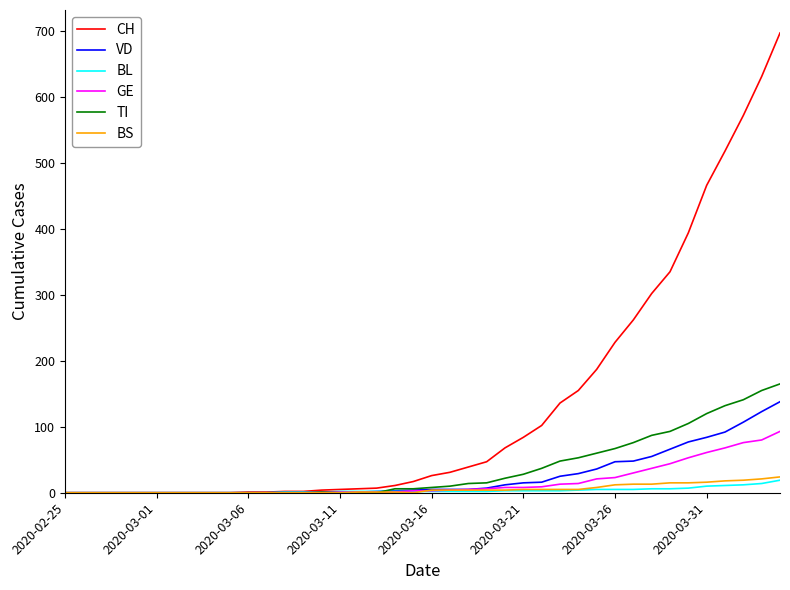

Which series has the widest spread of values?

CH